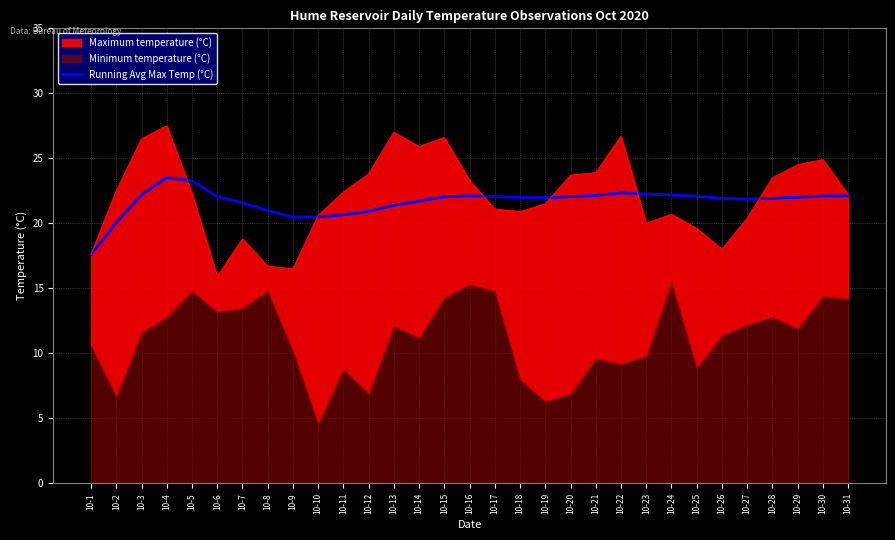

The value at 10-6 is 34.5. True or false?

False